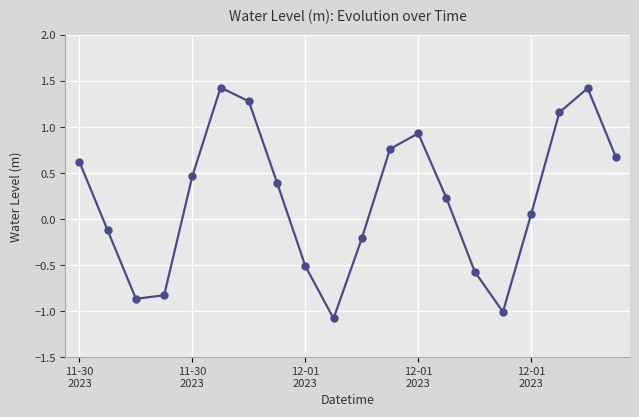

What is the sum of all values?

4.2